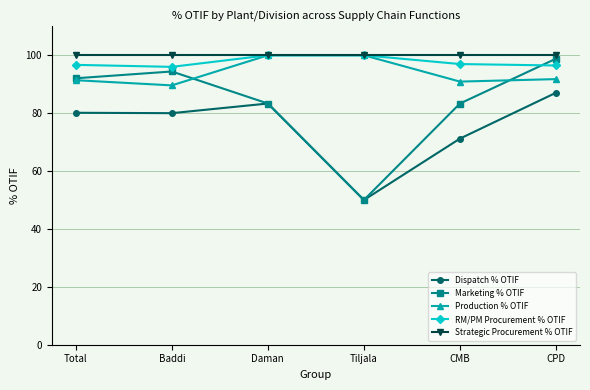

What is the total value across all series at Baddi?

460.0